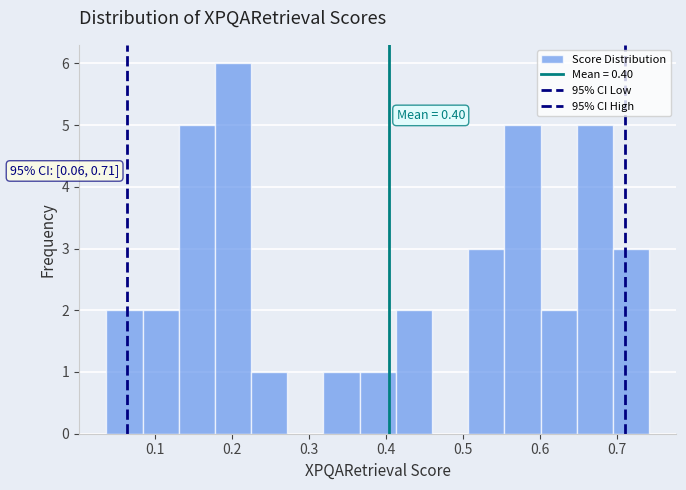

Which range on the x-axis has the tallest bar?

0.18 to 0.23